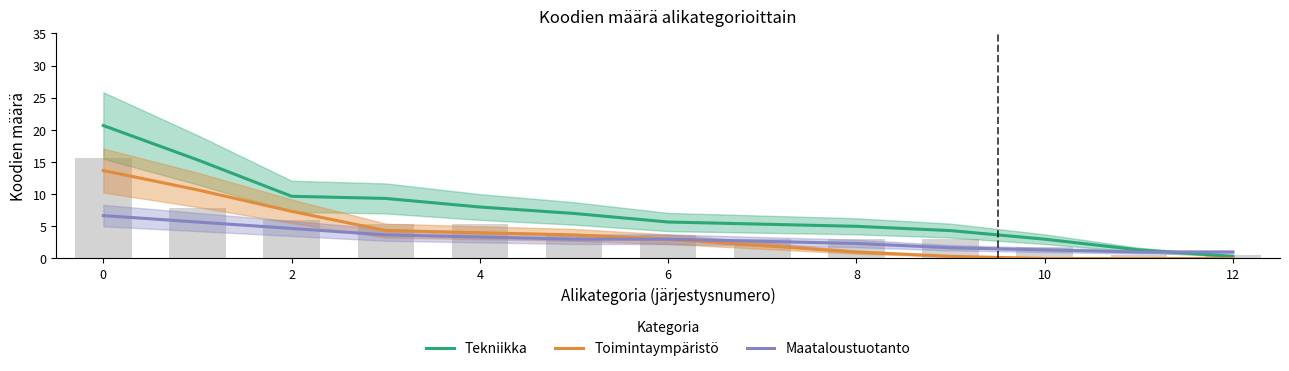

Which label corresponds to the smallest value in the chart?

10